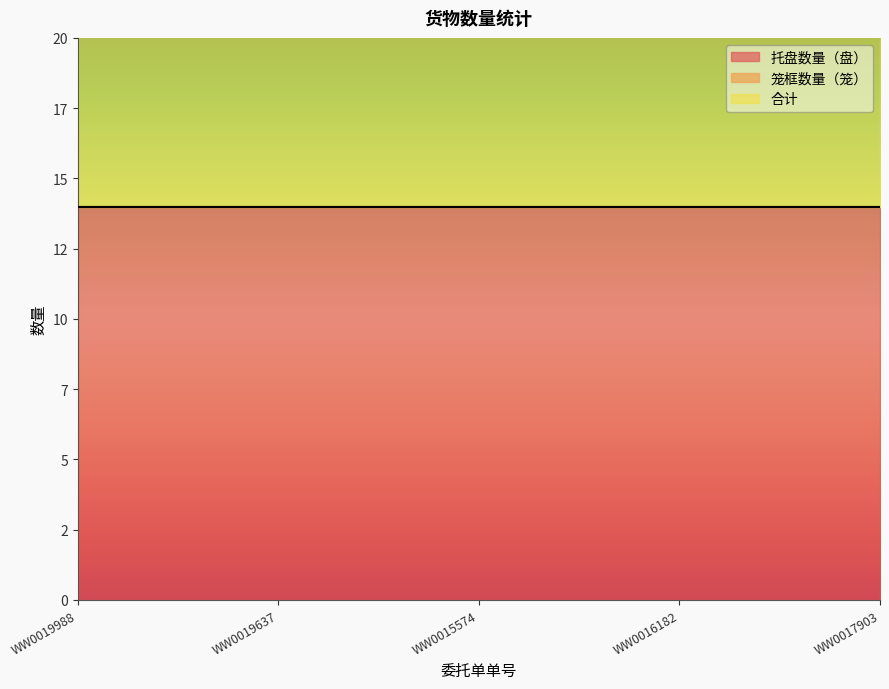

How many categories are shown in the chart?

5